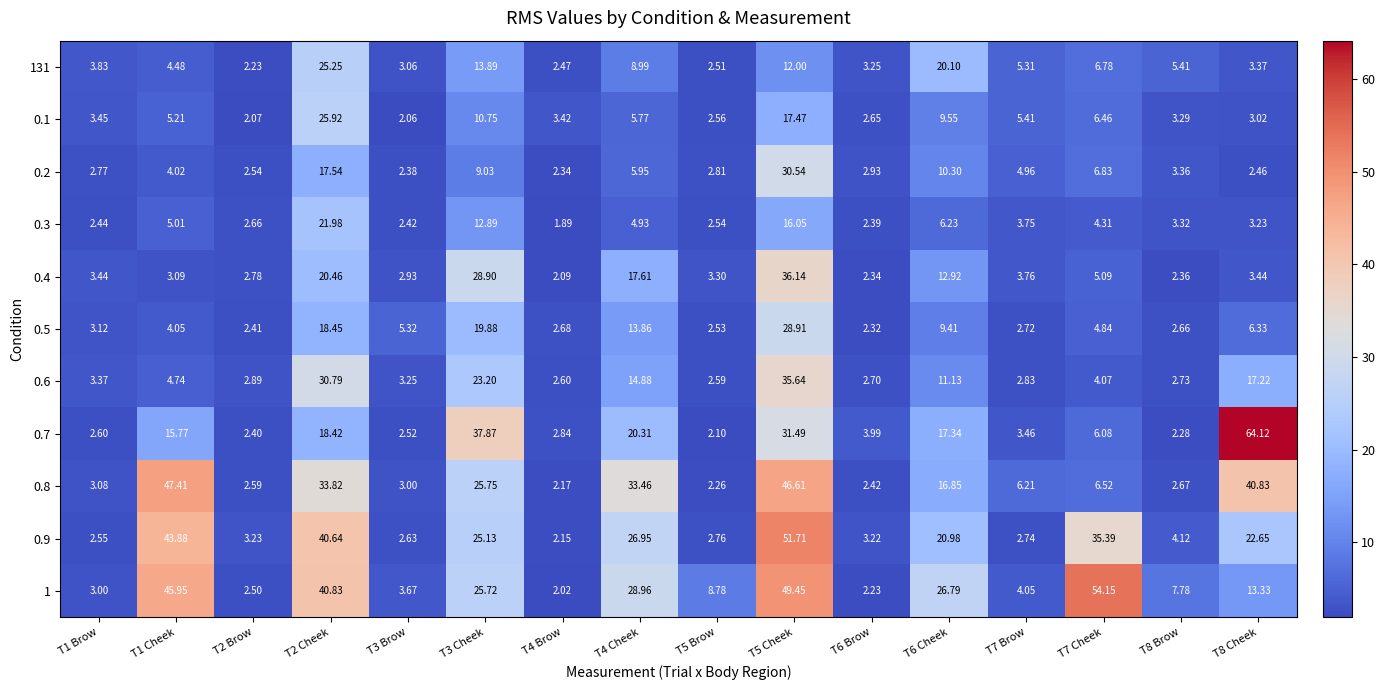

How many series are shown in this chart?

11